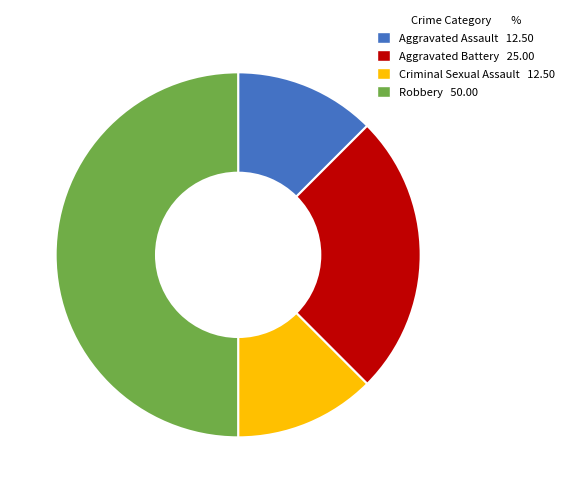

Which slice is the largest?

Robbery